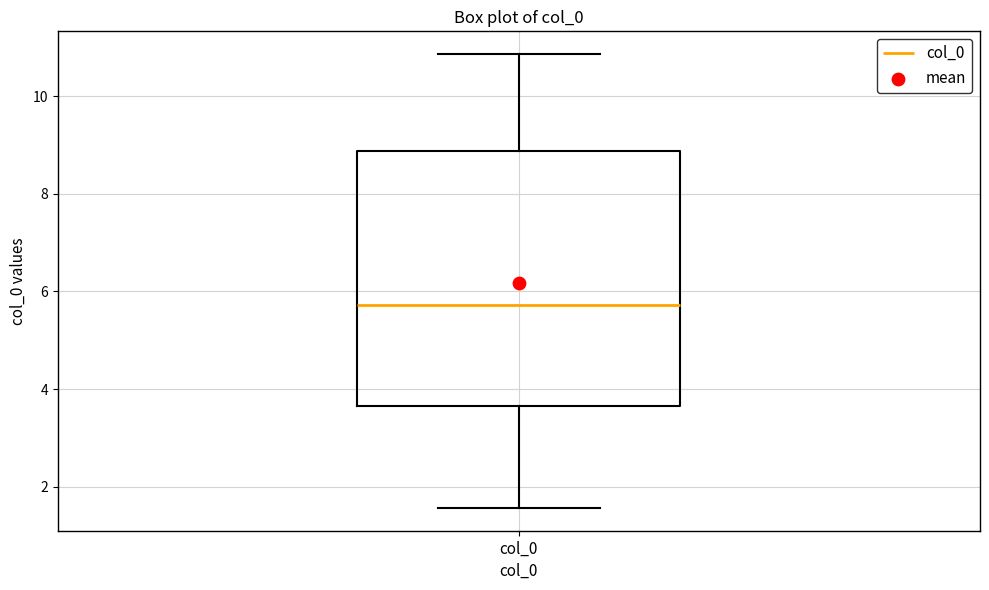

Read this box plot against the y-axis: the position of the median line, the range covered by the box, and the ends of both whiskers. The values are not printed on the chart, so give them approximately, as read against the axis.

median 5.8, box 3.6 to 8.8, whiskers 1.6 to 10.8